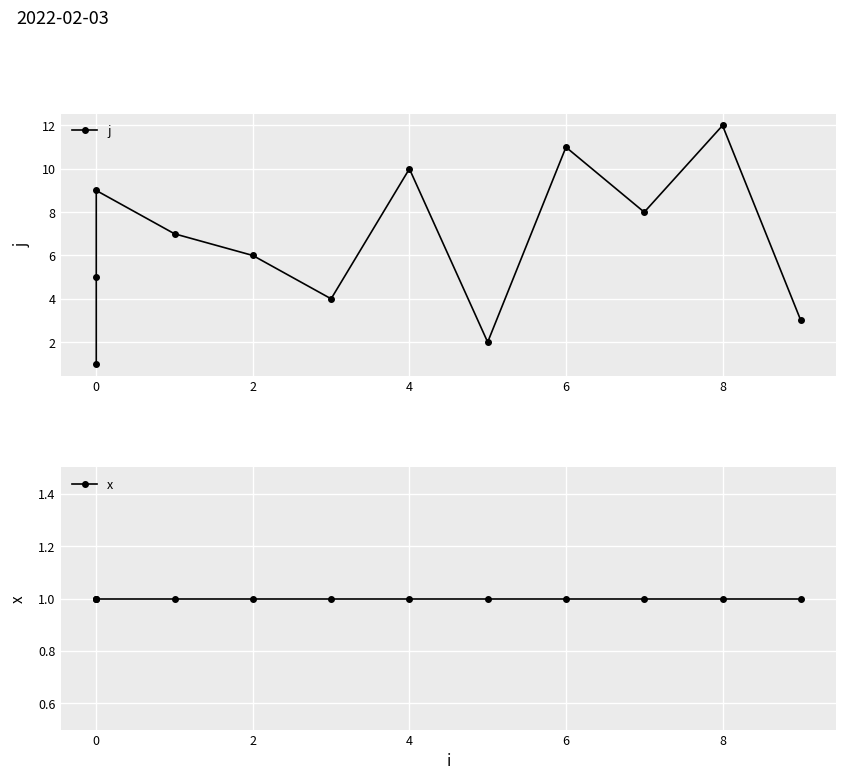

The j series shows 7 at 8. True or false?

False